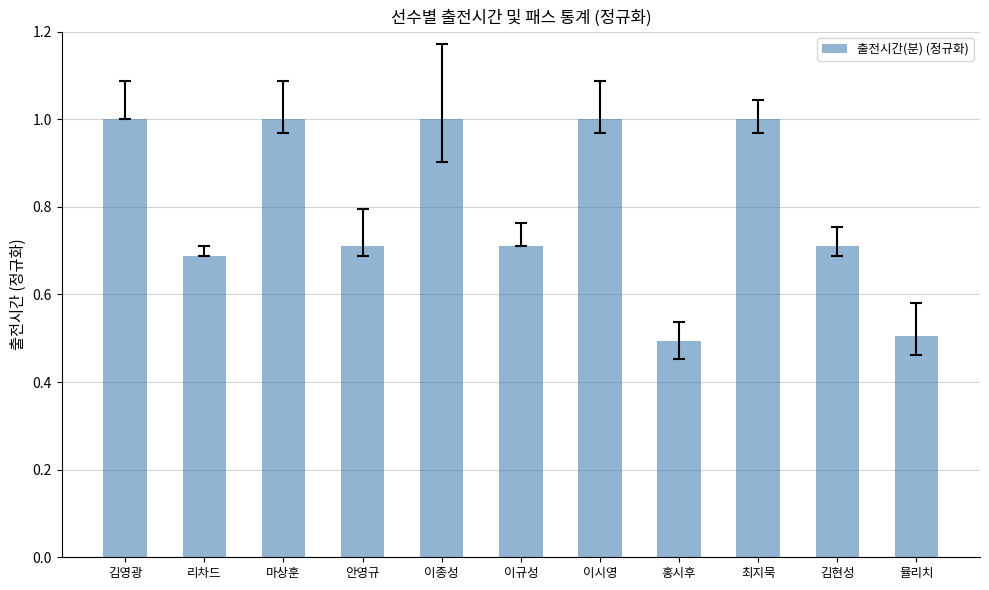

True or false: the data shows 0.3 at 마상훈.

False